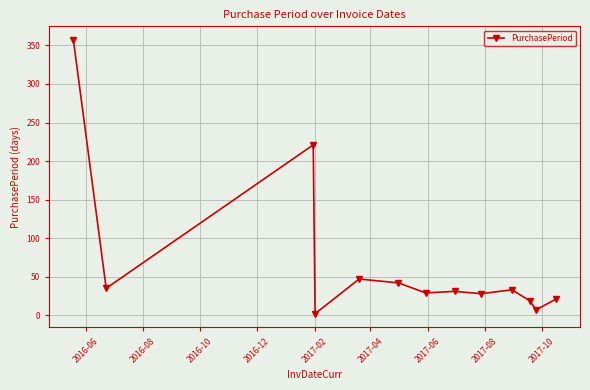

What is the sum of all values?

872